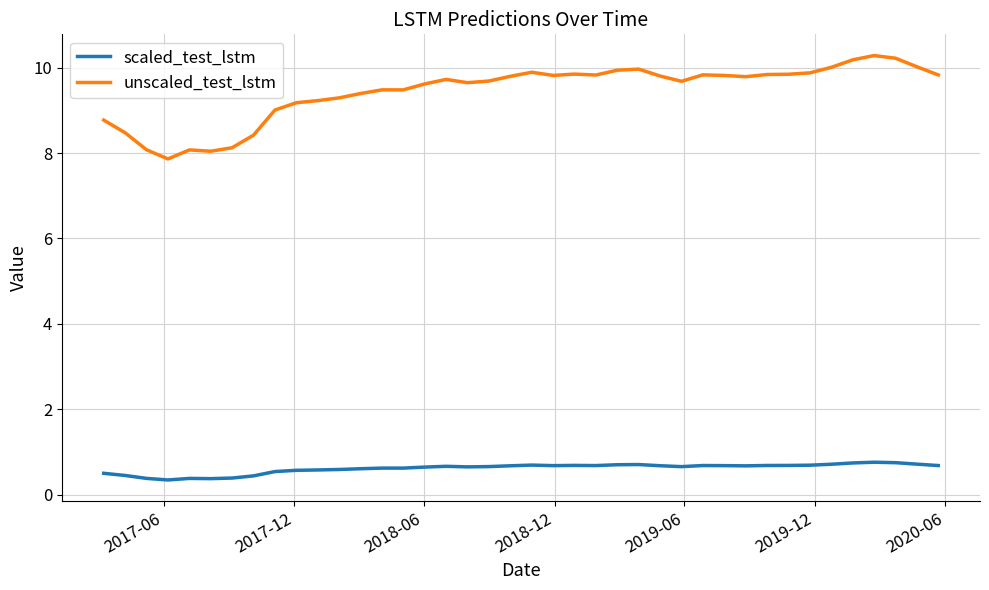

At how many categories does at least one series exceed 5?

40